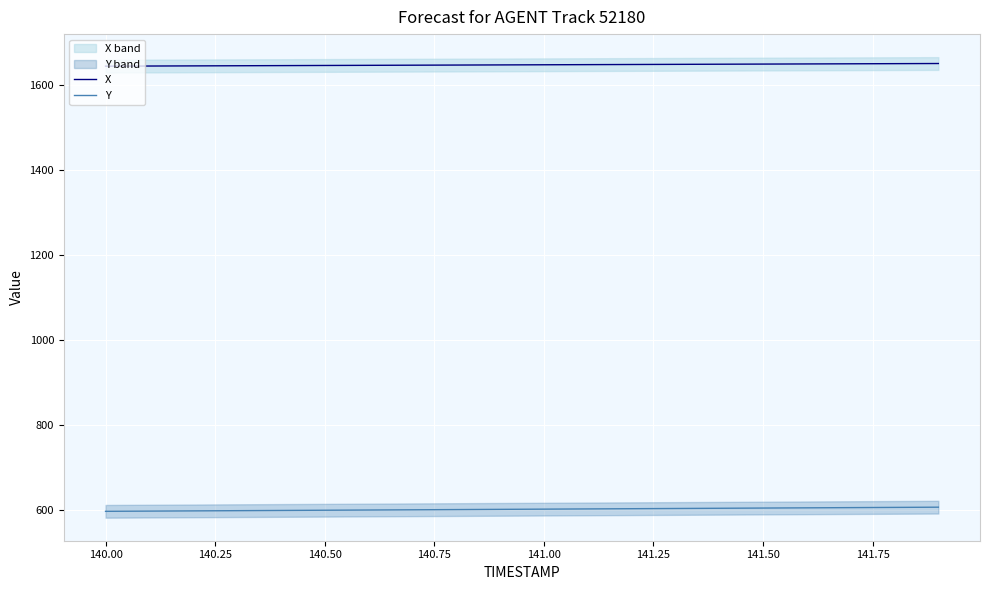

The Y series shows 602.2 at 141.00. True or false?

True